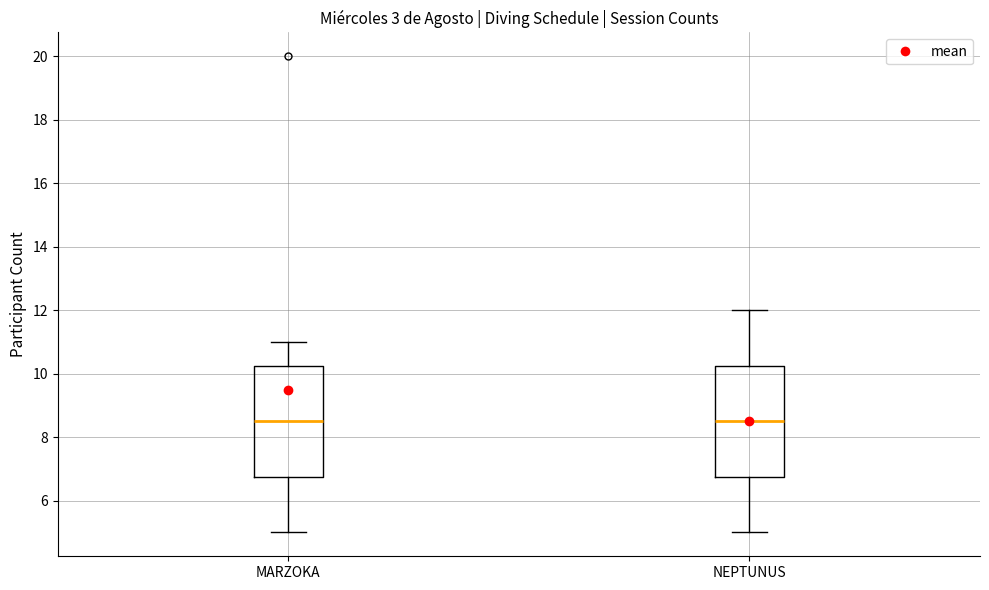

Where is the lower edge of the box for NEPTUNUS on the y-axis? The values are not printed on the chart, so give them approximately, as read against the axis.

6.8